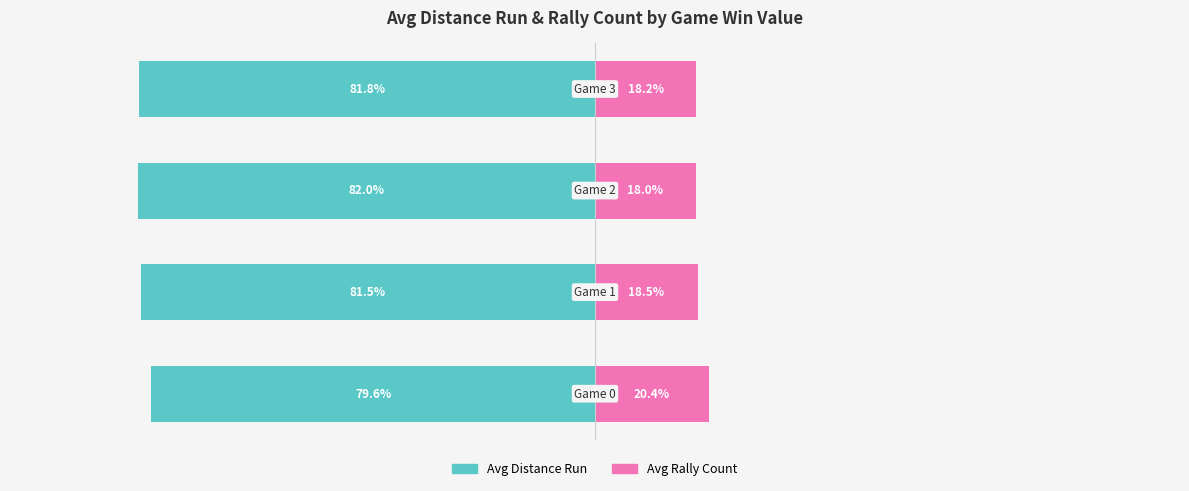

Is it true that Avg Rally Count equals 20.4 at 0?

True